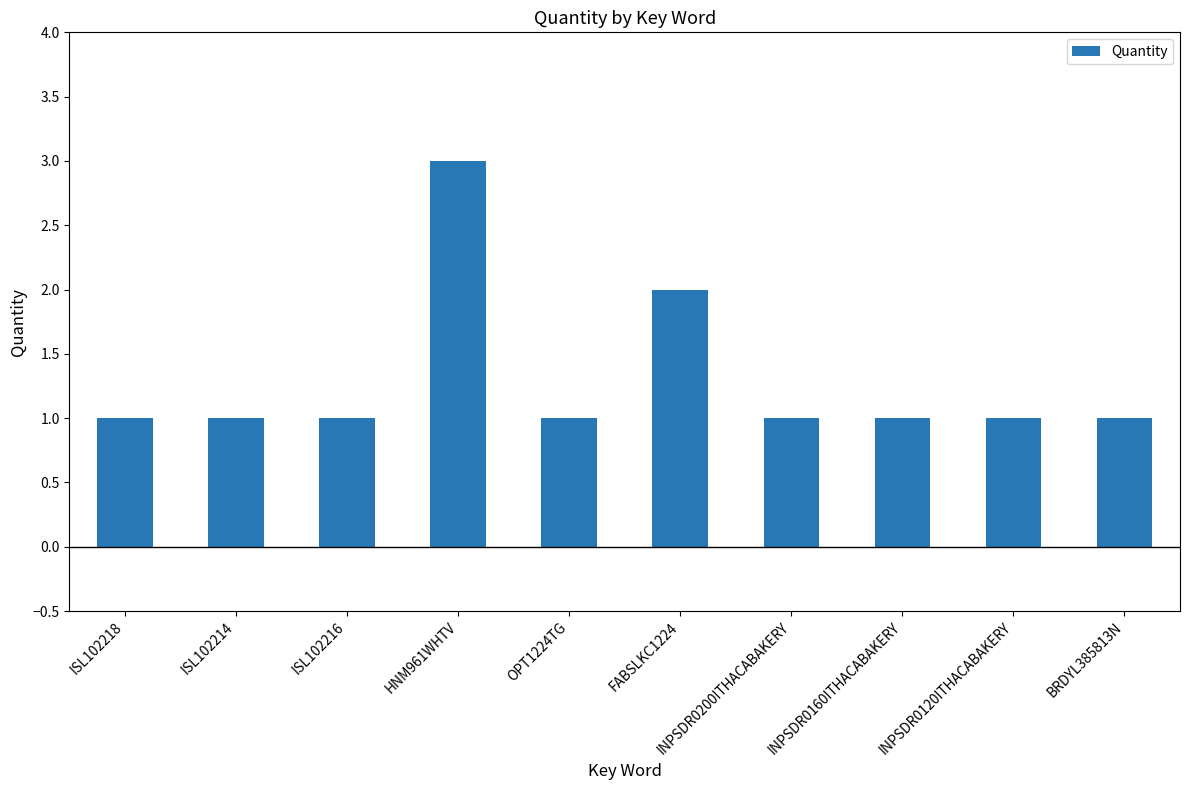

Is it true that the value at FABSLKC1224 is 2?

True